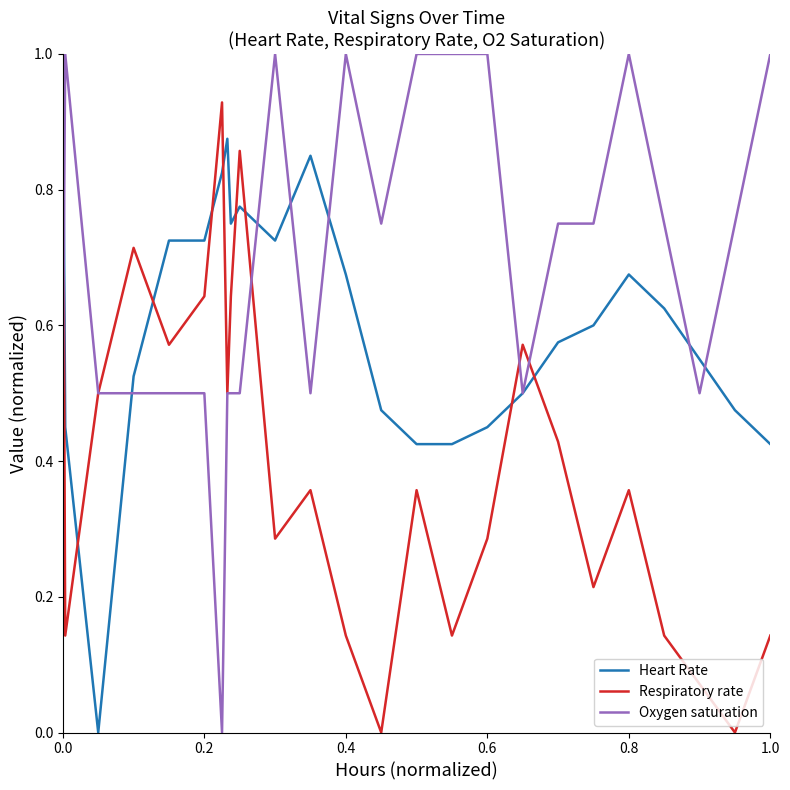

Which series has the largest total across all categories?

Oxygen saturation